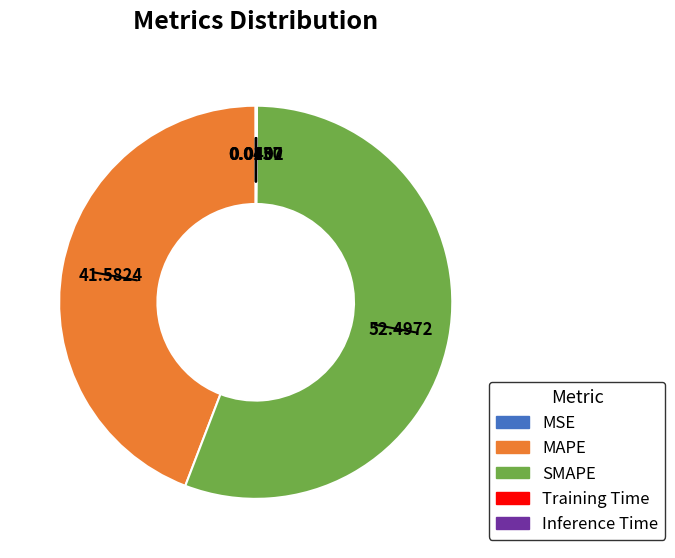

Is there a majority slice in this chart?

Yes